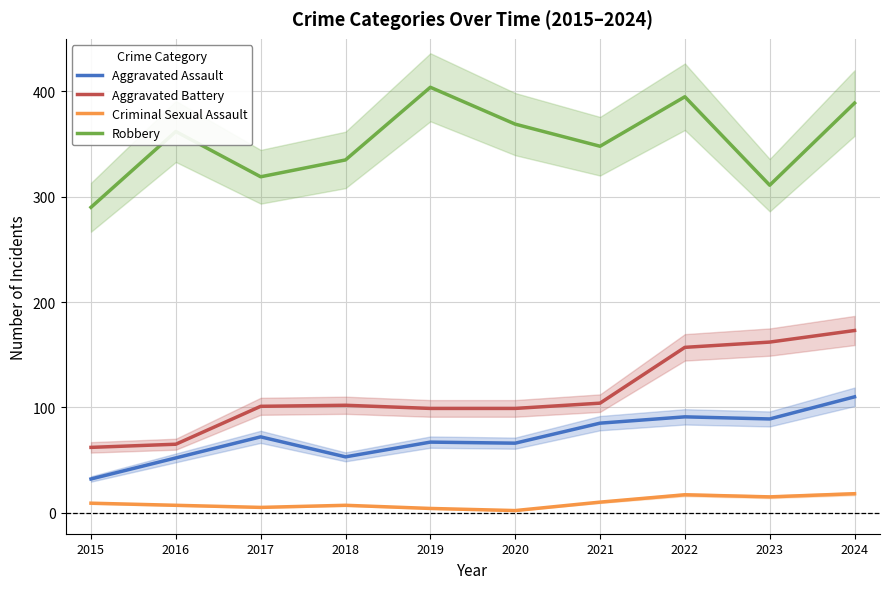

At 2024, list the series in order from smallest to largest.

Criminal Sexual Assault, Aggravated Assault, Aggravated Battery, Robbery